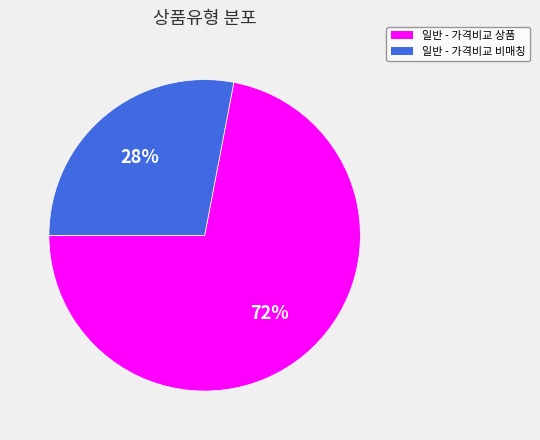

Is there a majority slice in this chart?

Yes